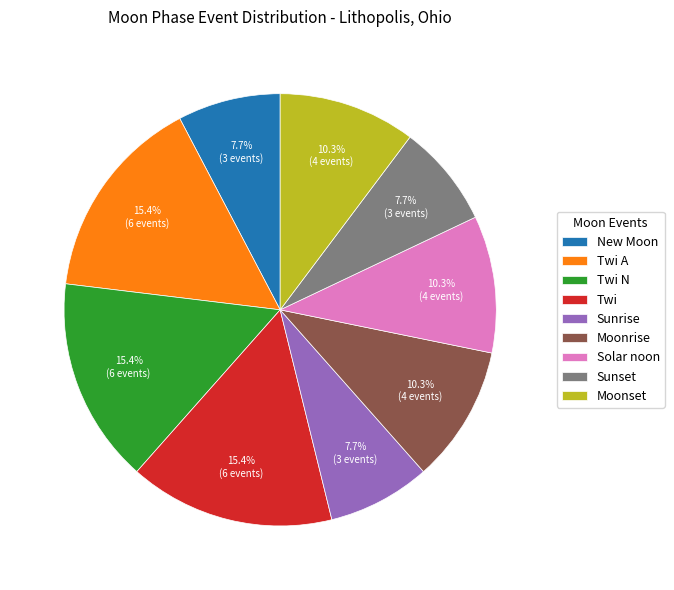

Do Moonrise and Twi A together represent more than half of the pie?

No